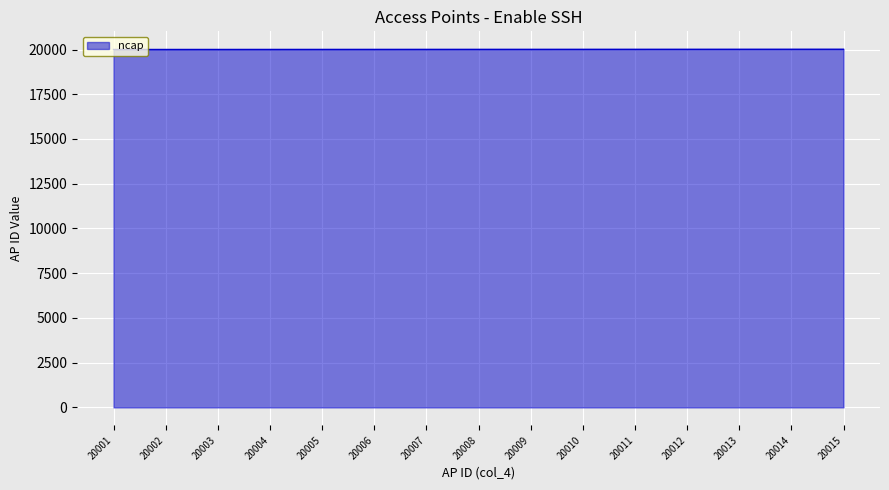

The chart shows a value of 35665 at 20001. True or false?

False